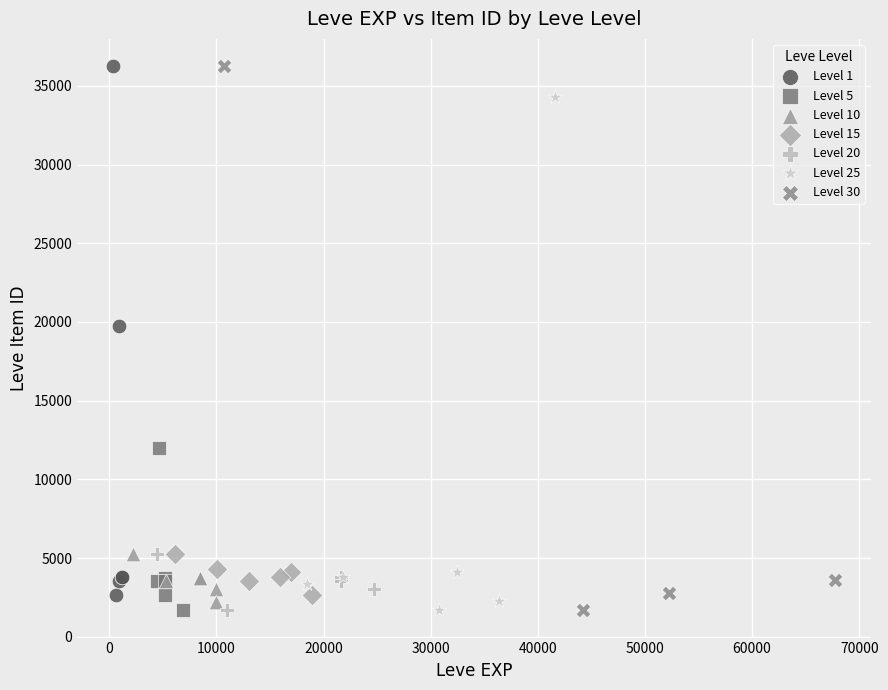

Which series has the largest Y range (max minus min)?

Level 30